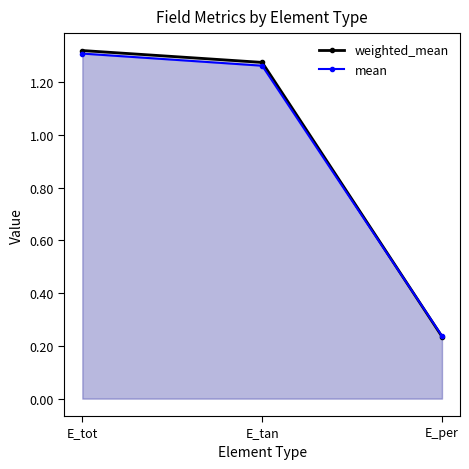

Which category has the lowest value in the weighted_mean series?

E_per